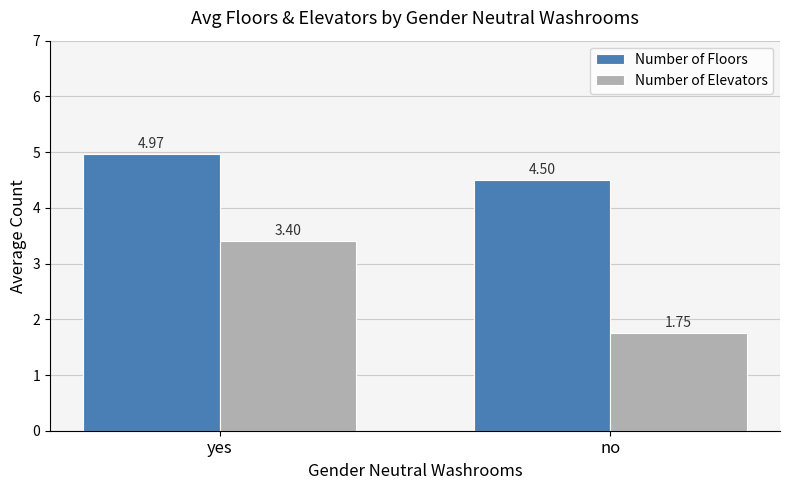

The value of Number of Floors at no is 4.5. True or false?

True